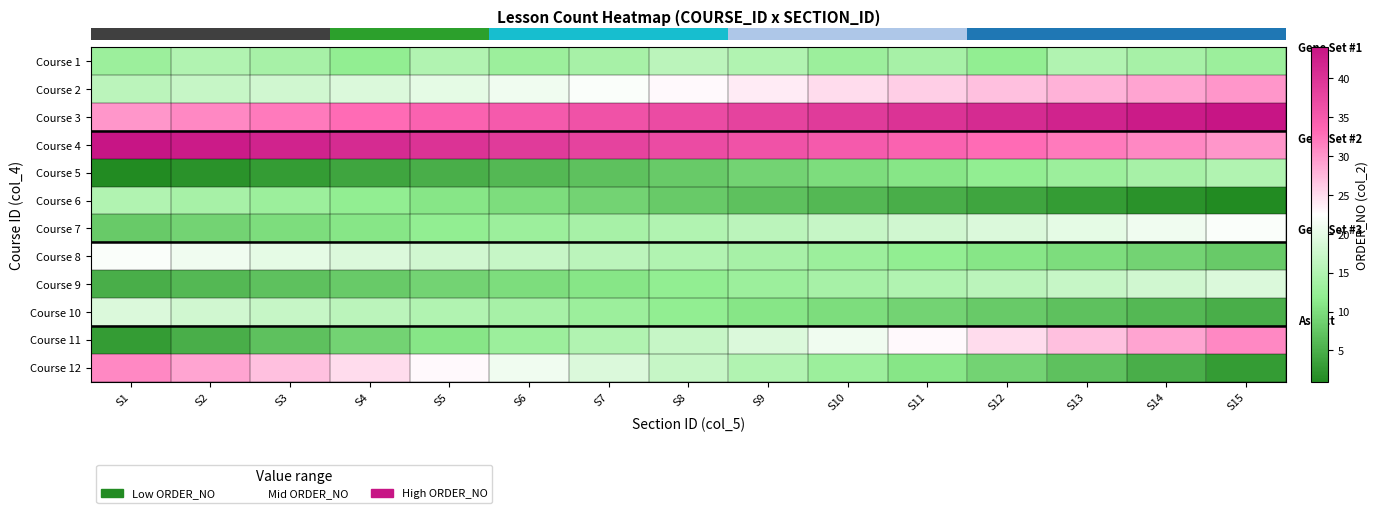

What is the minimum value shown in the chart?

1